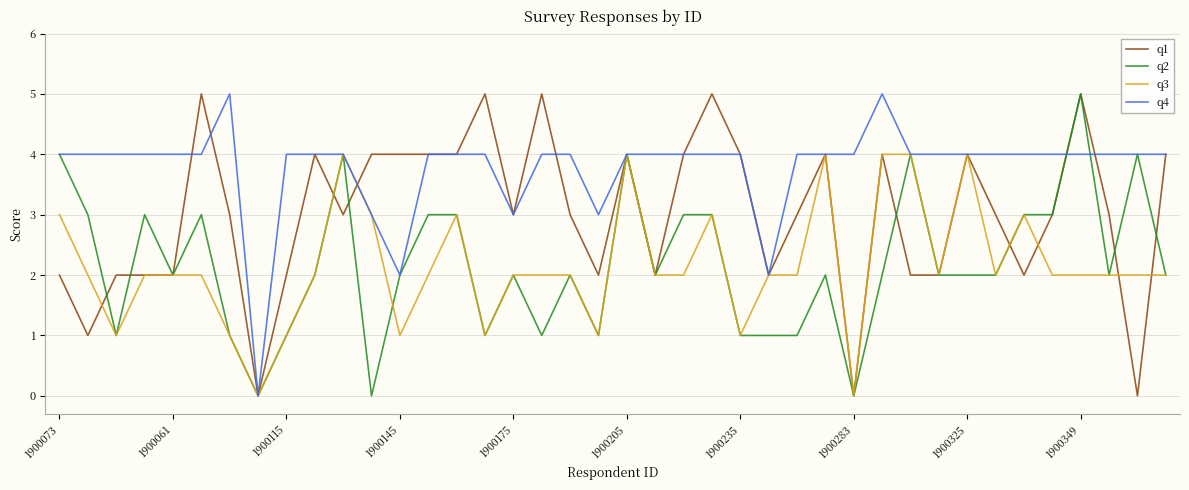

What is the maximum value shown in the chart?

5